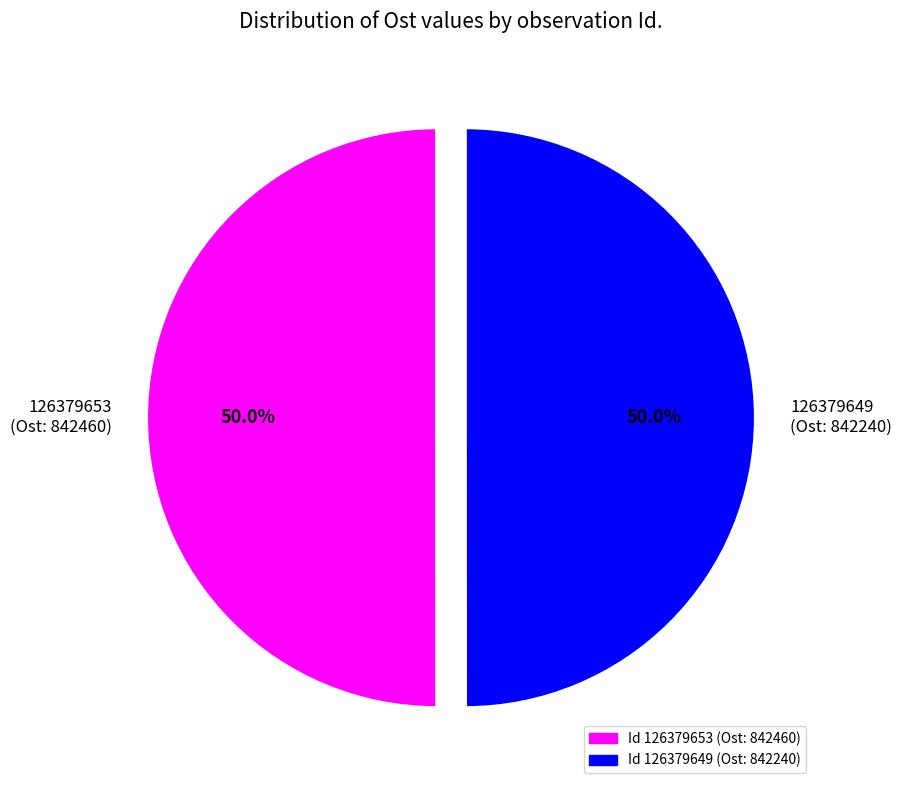

What is the ratio of the value at 126379653 (Ost: 842460) to the value at 126379649 (Ost: 842240)?

1.0